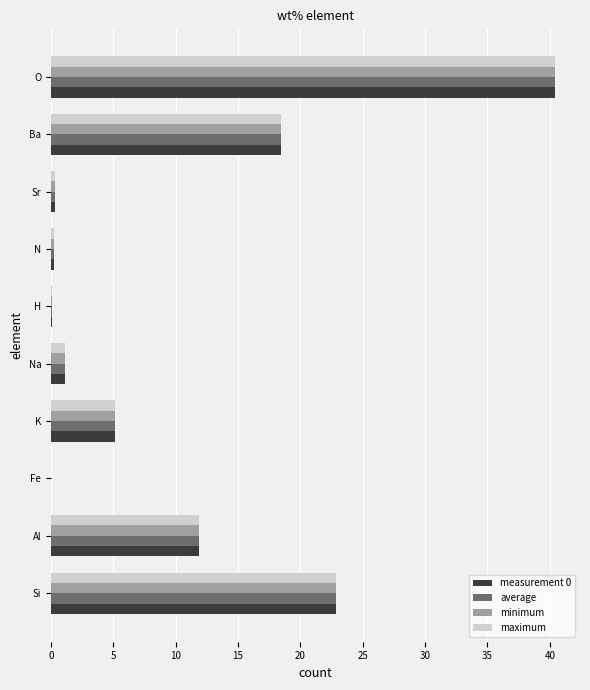

The maximum series shows 0.0 at Fe. True or false?

True